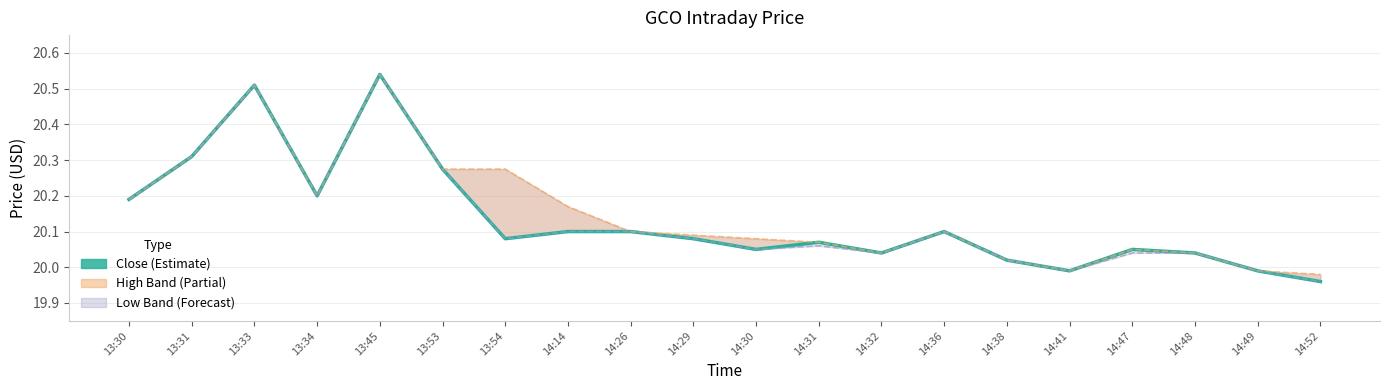

True or false: Low and Close intersect in this chart.

False